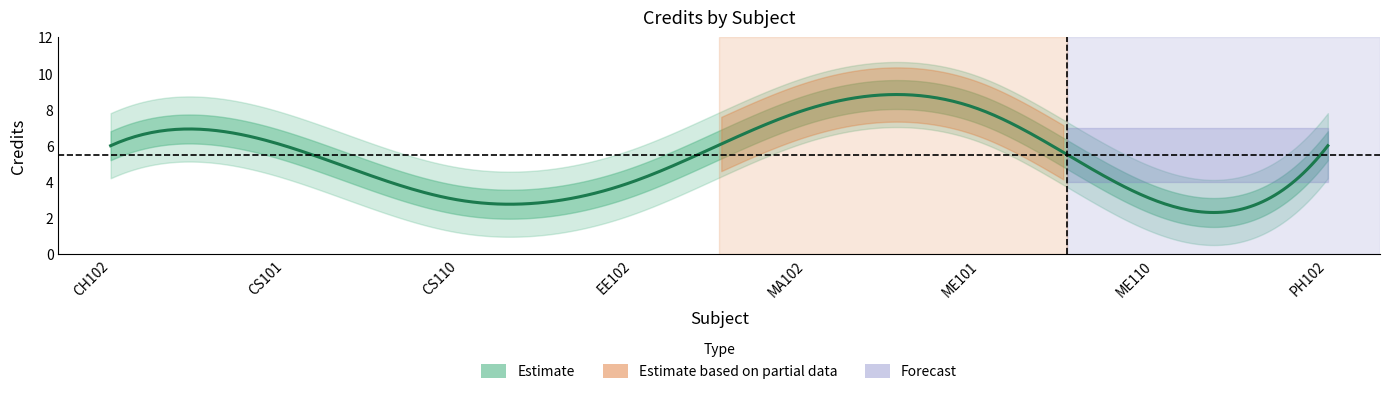

What is the change in value from CH102 to EE102?

-2